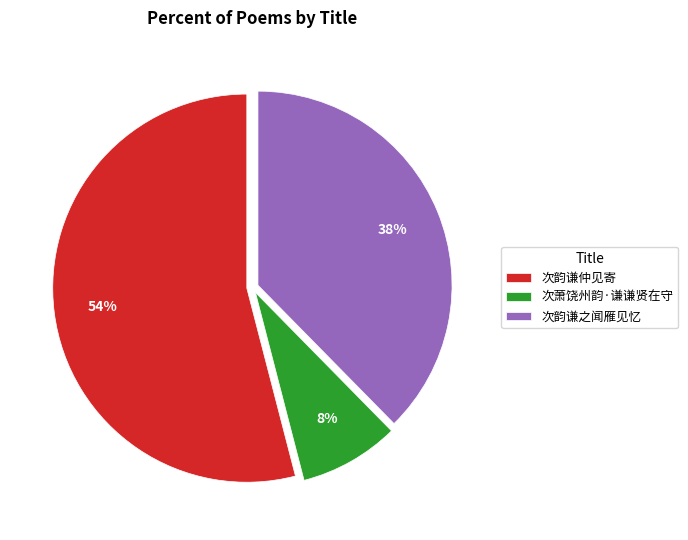

Which category has the biggest portion of the pie?

次韵谦仲见寄